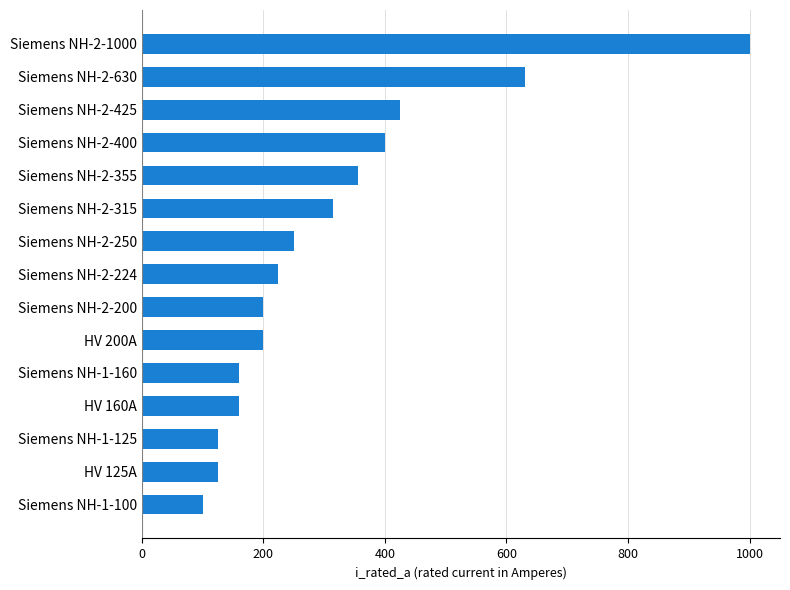

At which label is the value closest to 550?

Siemens NH-2-630